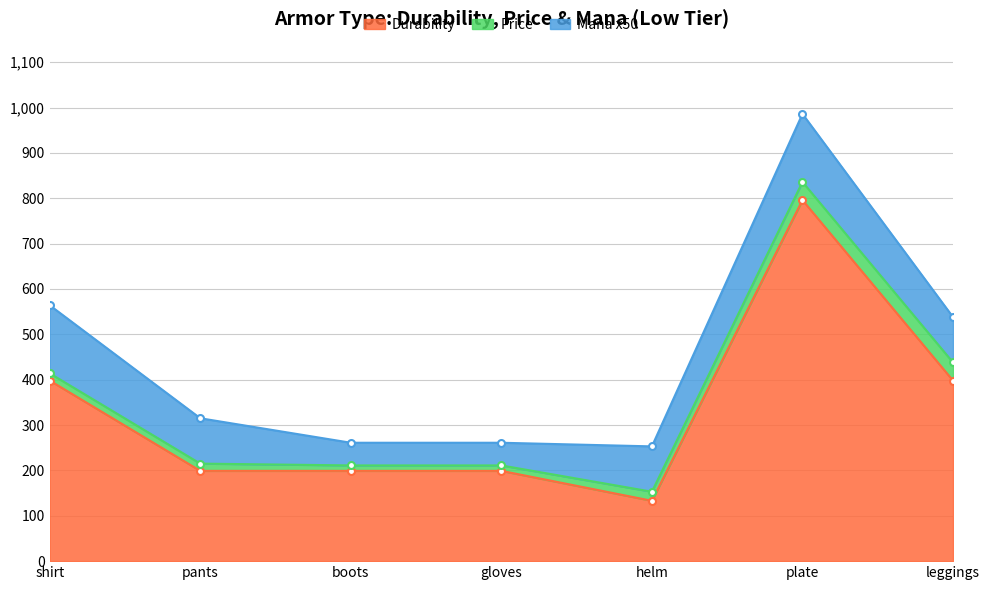

Is it true that Durability equals 542 at shirt?

False